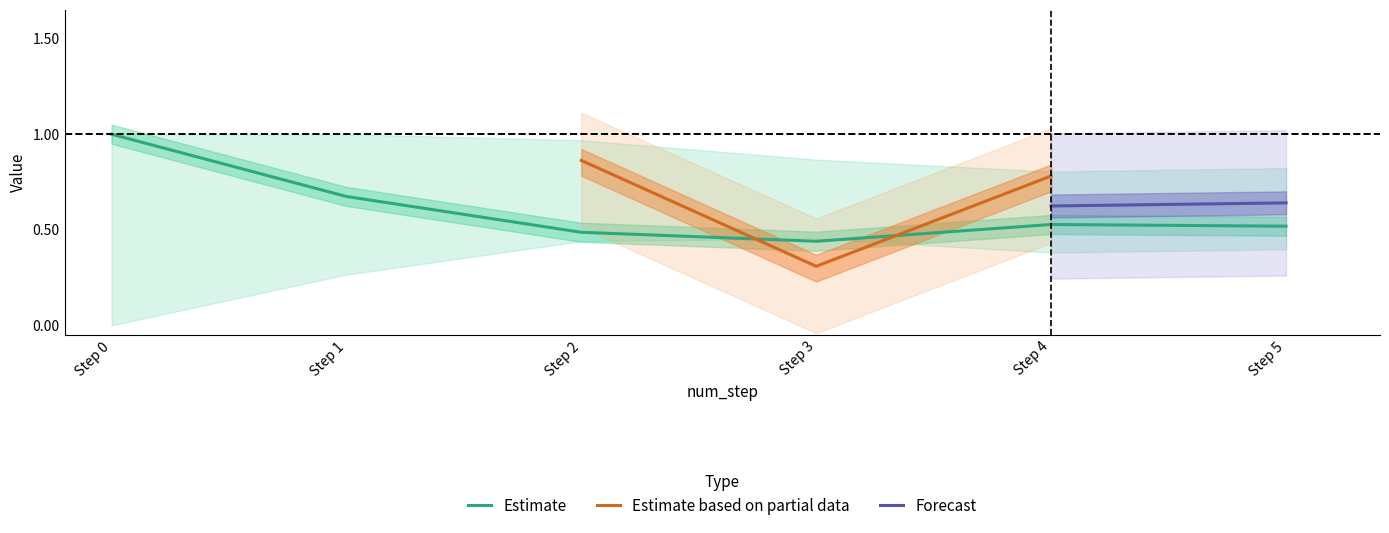

The value of originality_to_cue at 1 is 0.4. True or false?

False